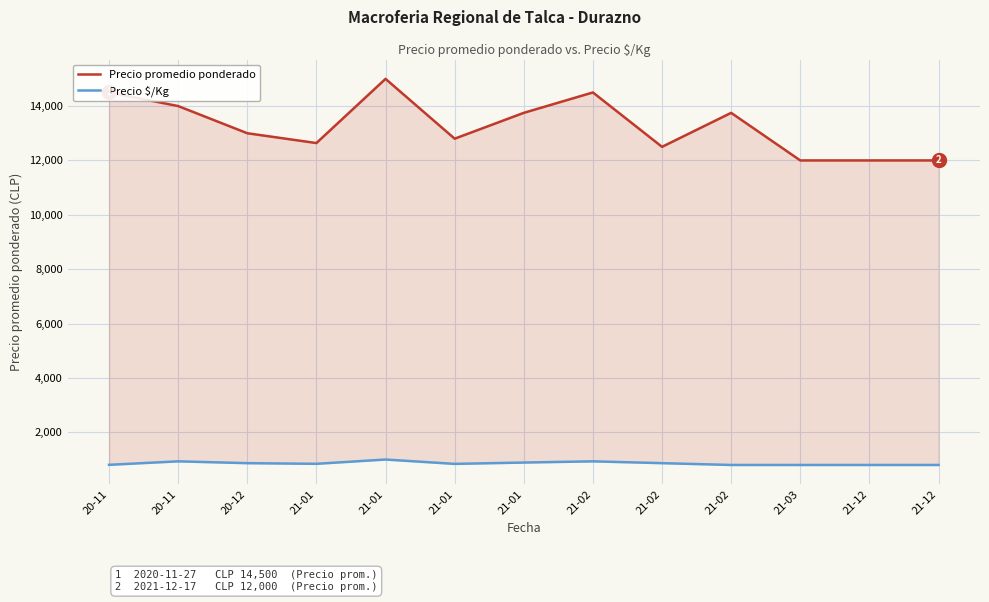

Does the chart display data point markers on the line(s)?

No